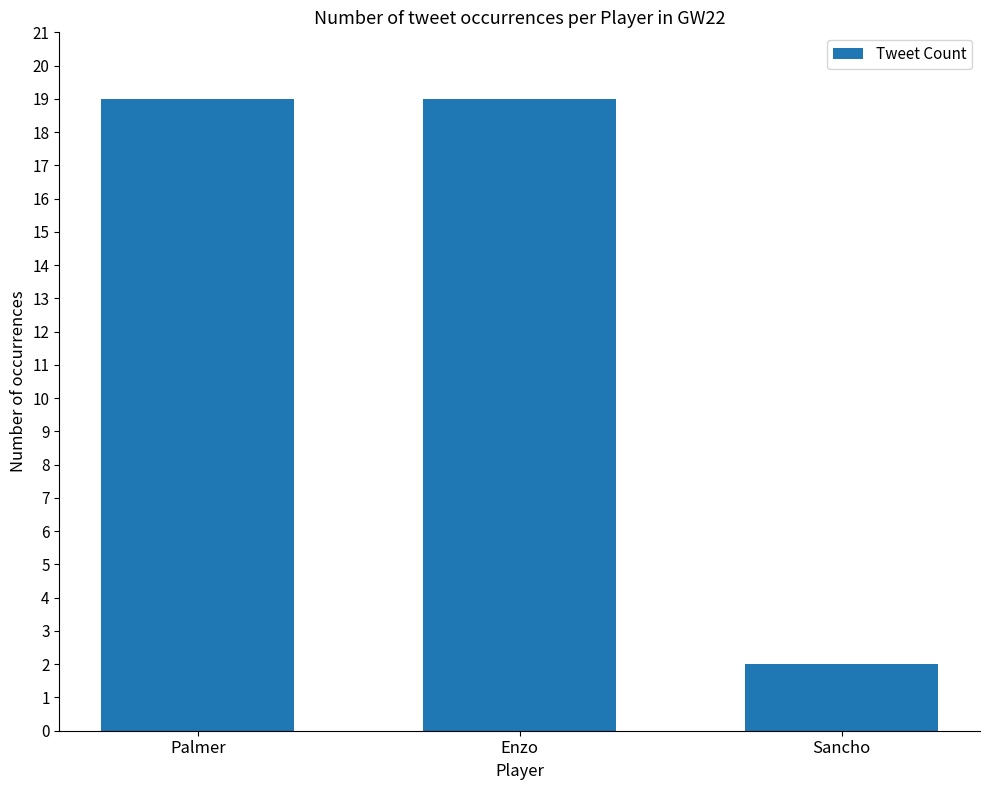

Reading right to left, what are all the values shown in this chart?

Sancho=2	Enzo=19	Palmer=19